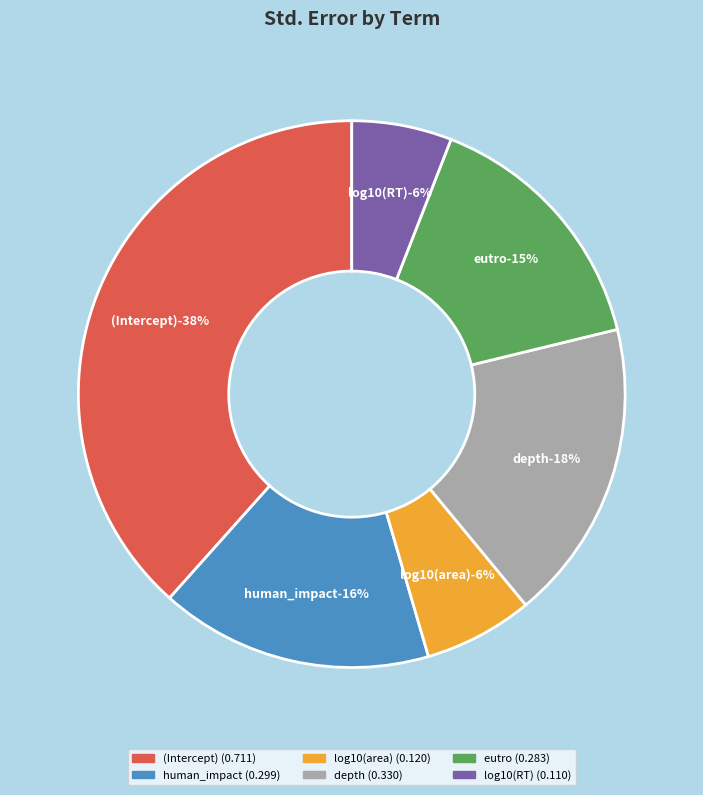

Do human_impact and depth together represent more than half of the pie?

No